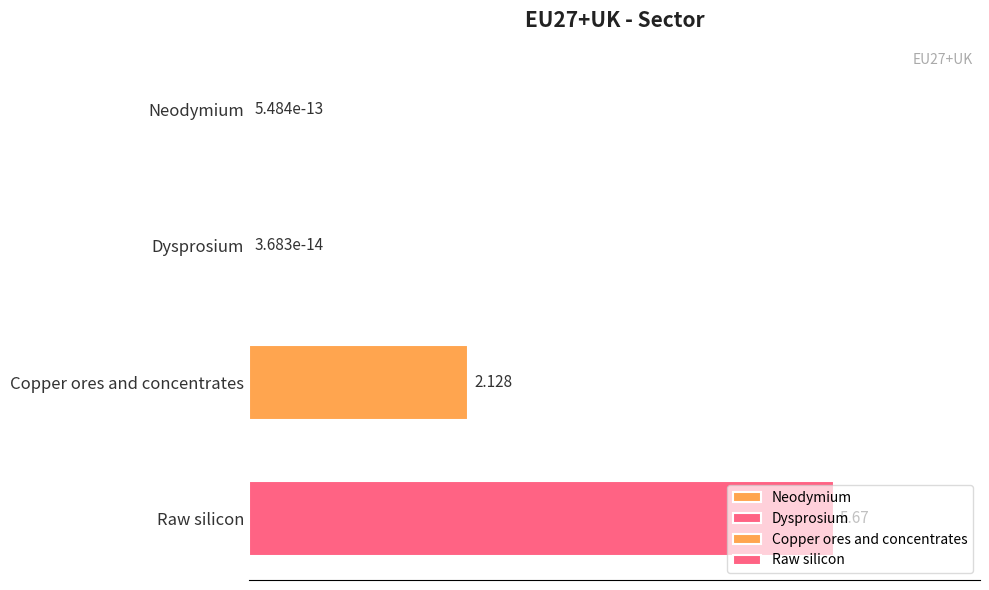

Which label corresponds to the largest value in the chart?

Raw silicon